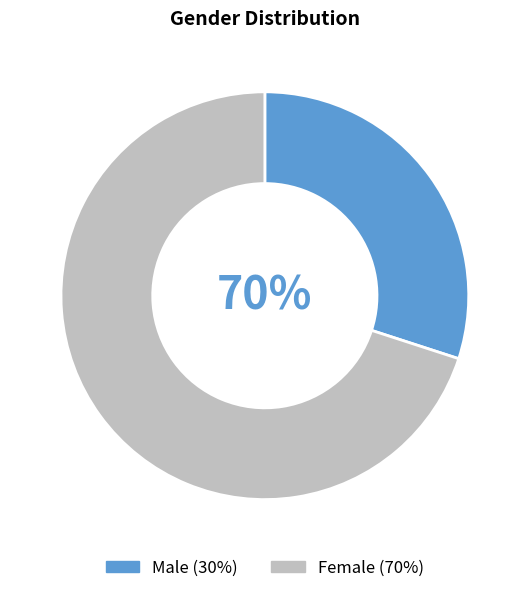

What percentage is the Male slice, to the nearest percent?

30%